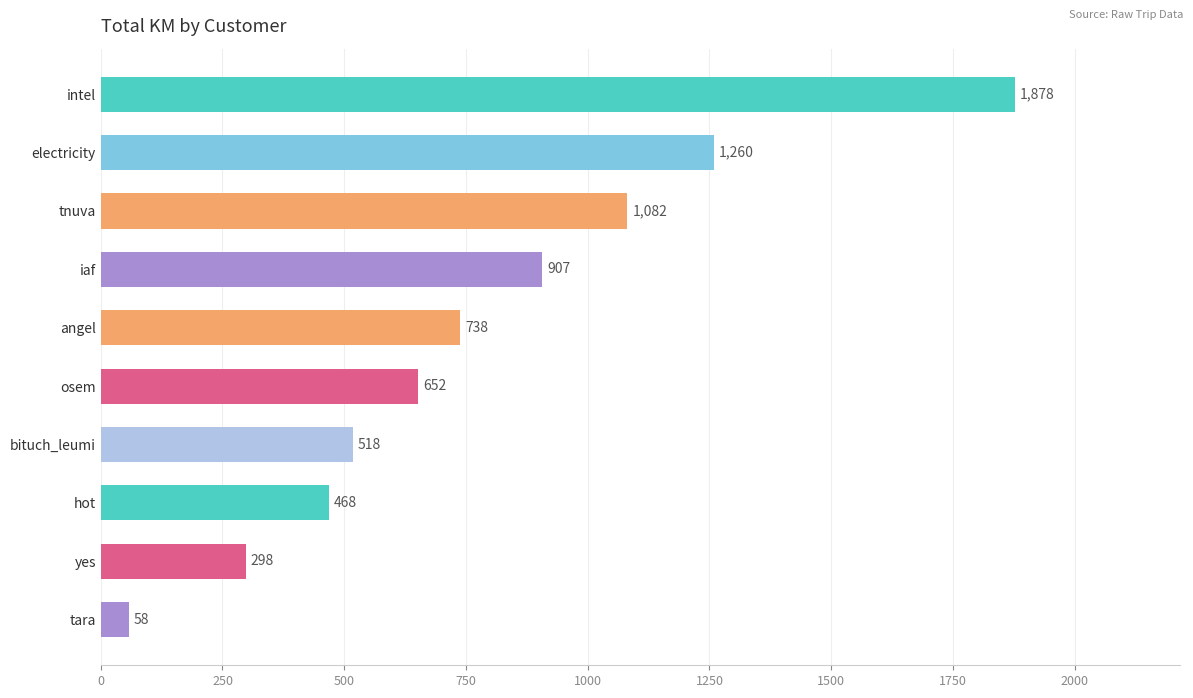

At which category does the chart reach its minimum across all series?

tara